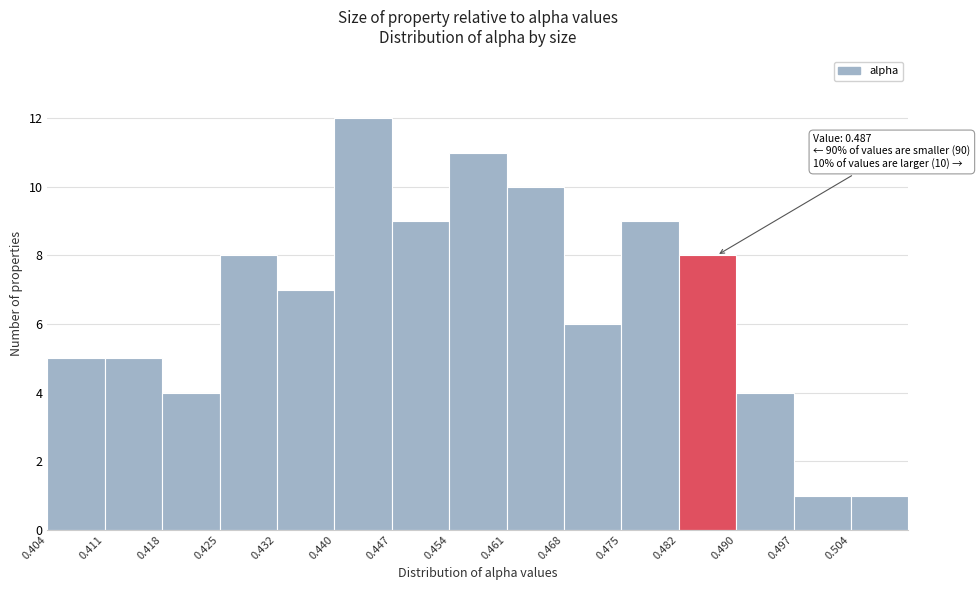

Which range on the x-axis has the tallest bar?

0.440 to 0.447